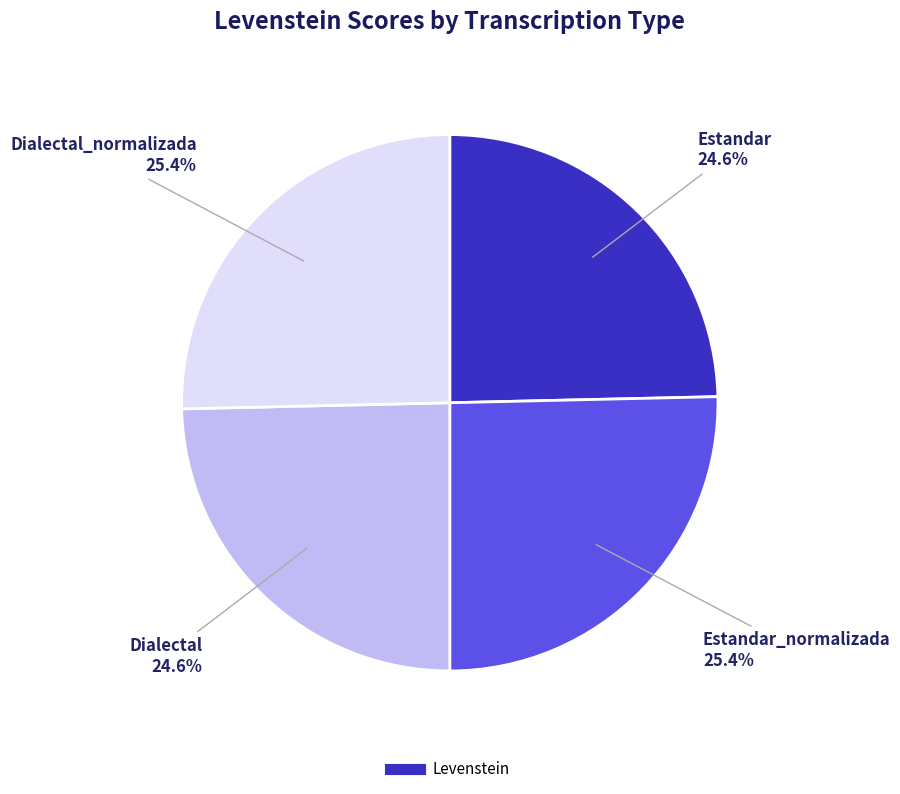

Is there any slice that represents more than half of the pie?

No